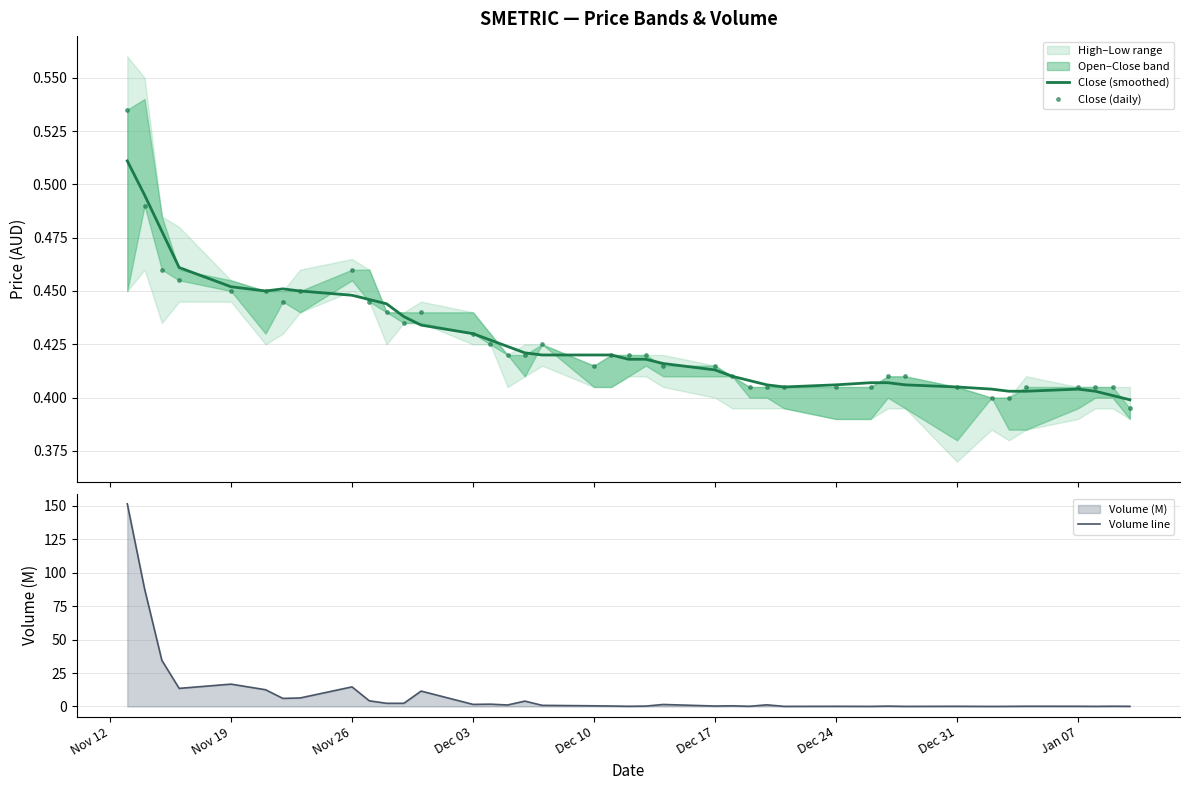

How many categories are shown in the chart?

40